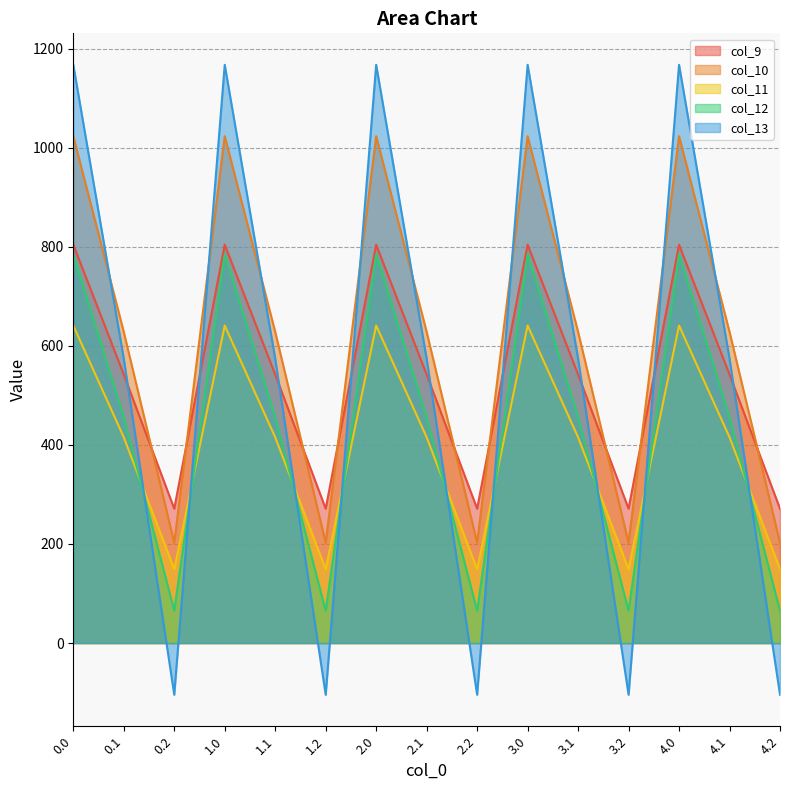

At how many categories does at least one series exceed 947?

5